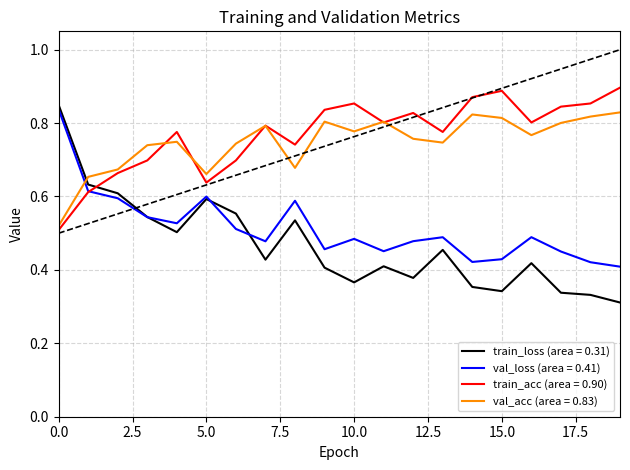

True or false: val_loss (area = 0.41) and val_acc (area = 0.83) intersect in this chart.

True